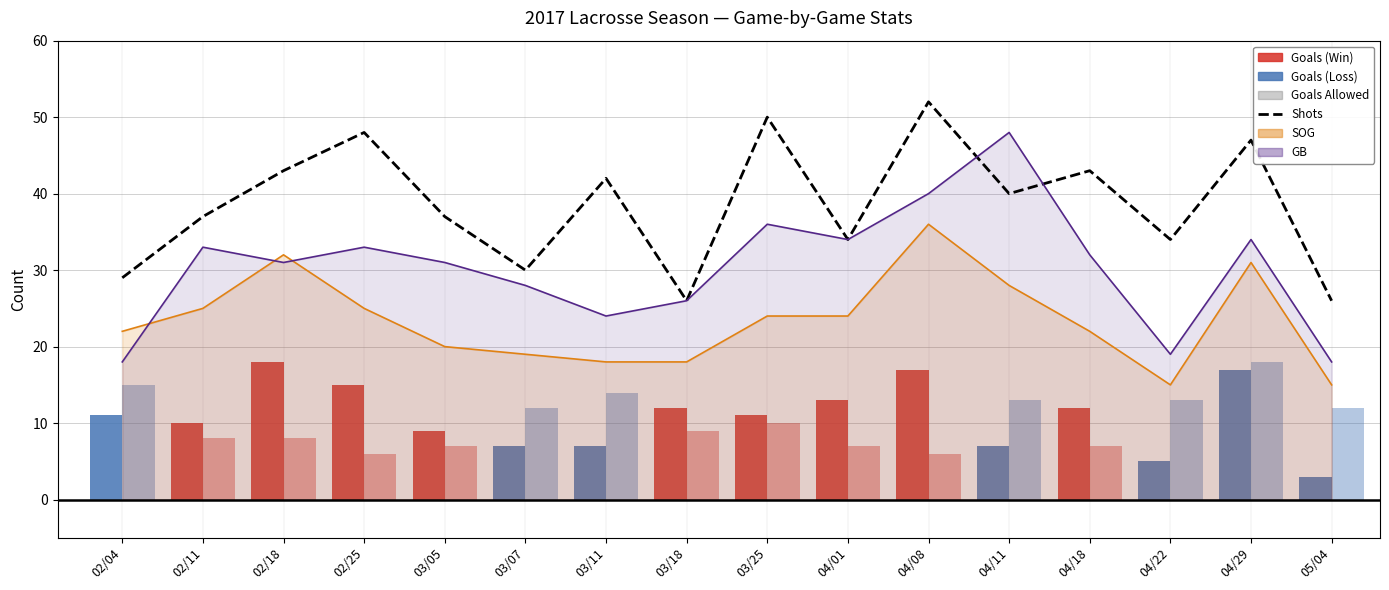

The chart shows a value of 18 at 05/04. True or false?

False